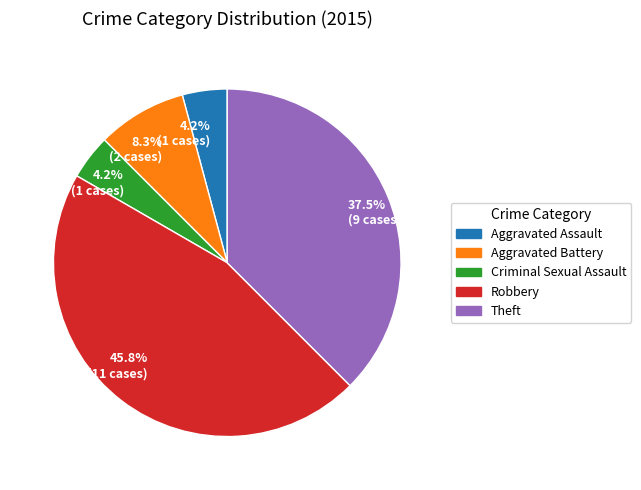

Is there a majority slice in this chart?

No